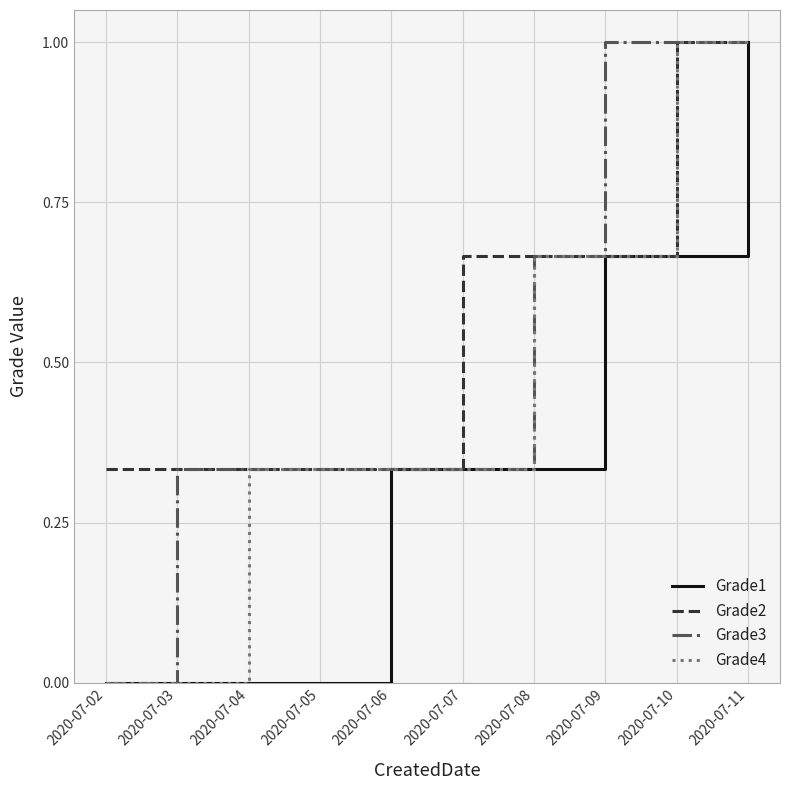

What is the maximum value shown in the chart?

1.0